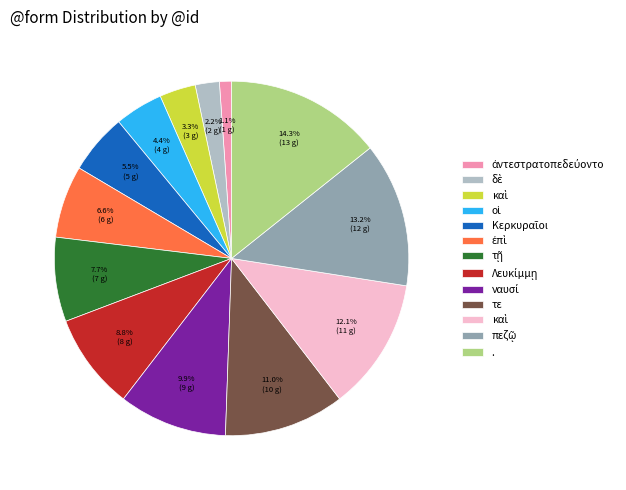

How many segments does this pie chart have?

13